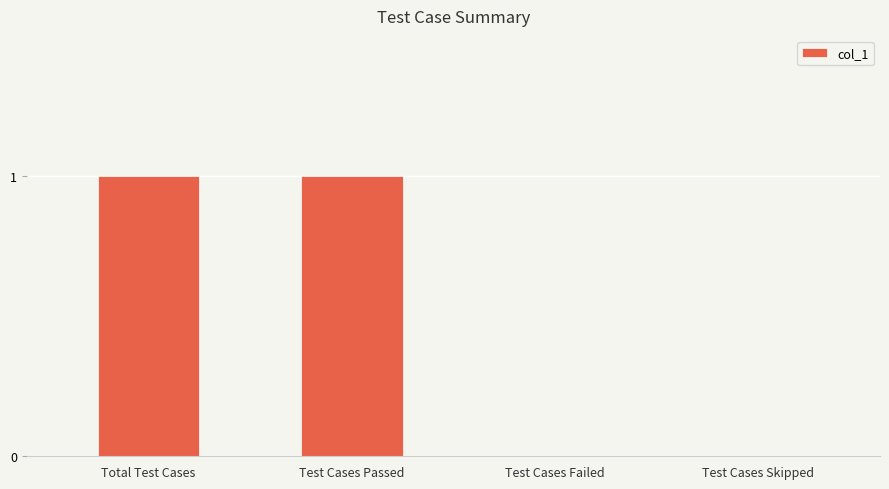

The chart shows a value of -1 at Test Cases Skipped. True or false?

False